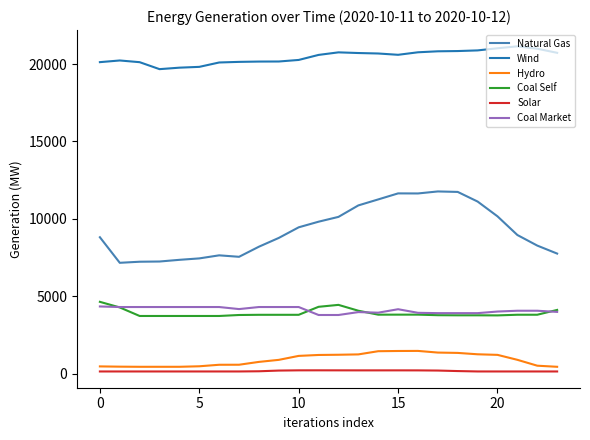

Which series has the widest spread of values?

Natural Gas